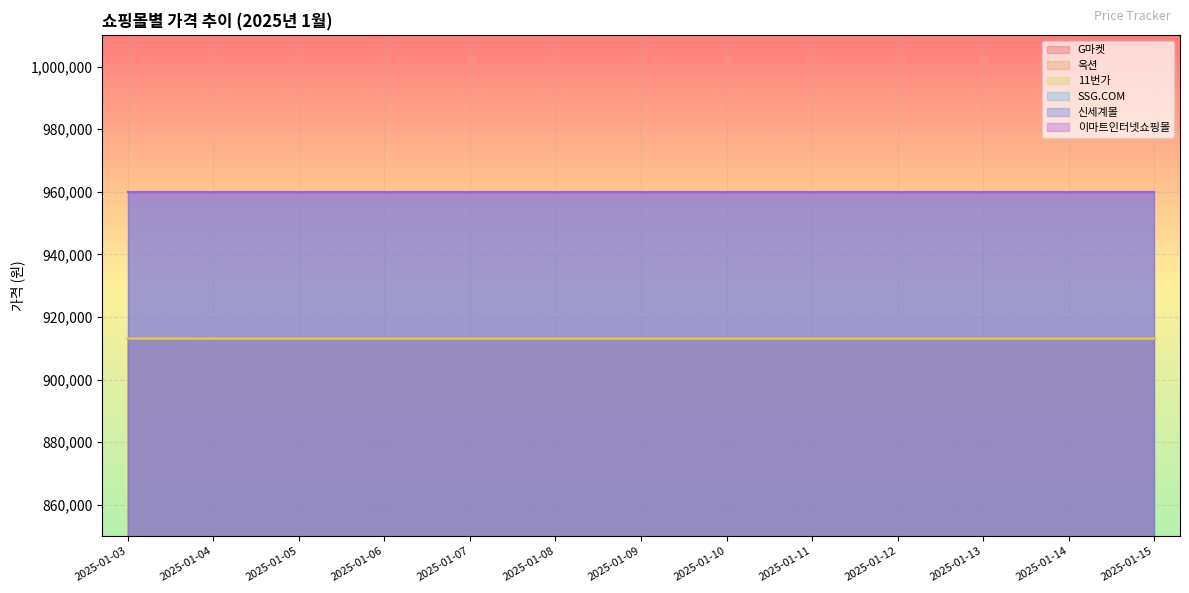

Which series has the largest range (max minus min)?

G마켓